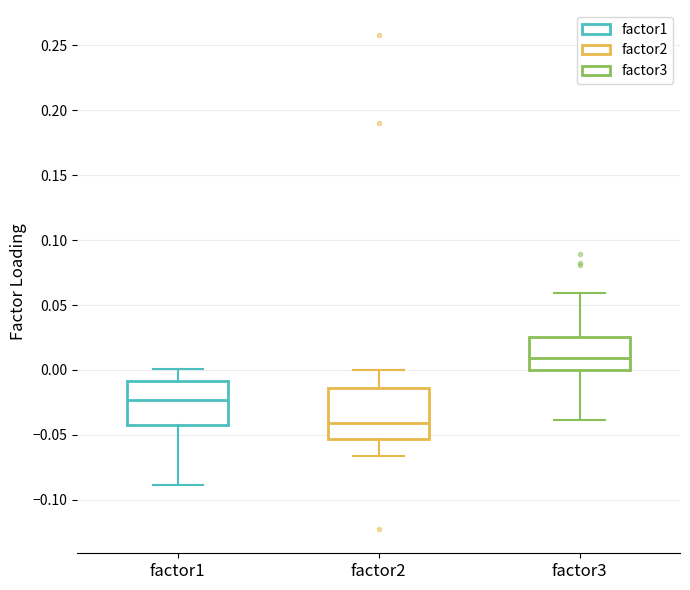

Which box is the tallest, from its lower edge to its upper edge?

factor2